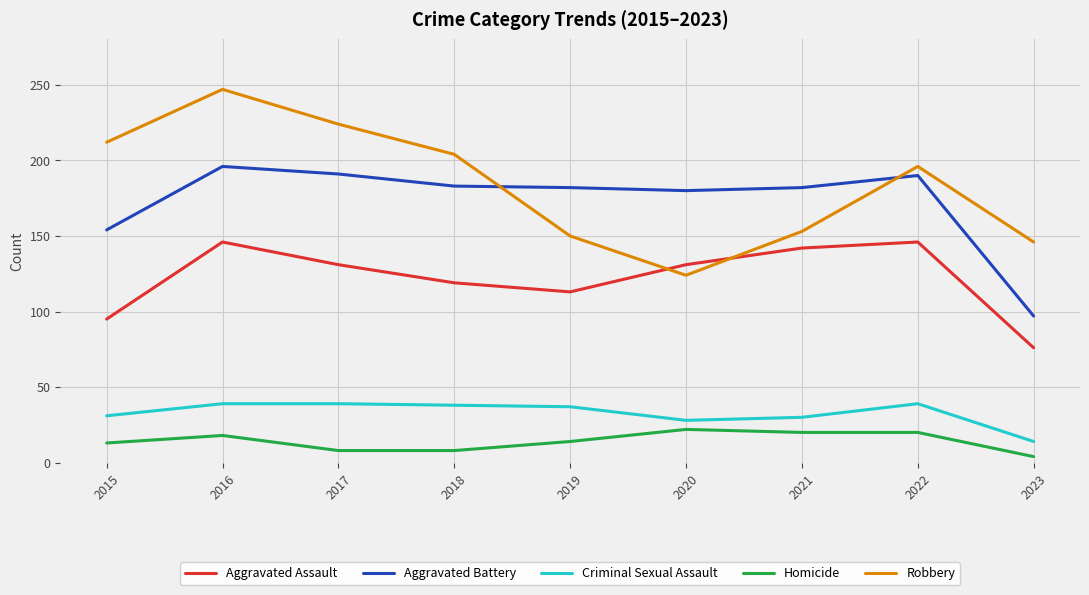

At which label does Aggravated Assault reach its minimum?

2023